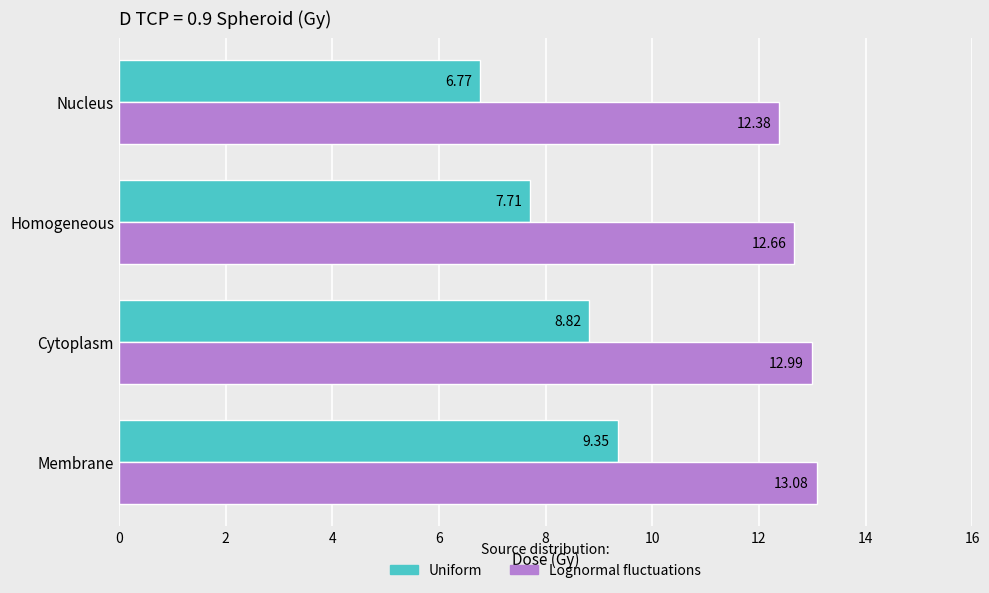

Which category has the lowest value in the Lognormal fluctuations series?

Nucleus